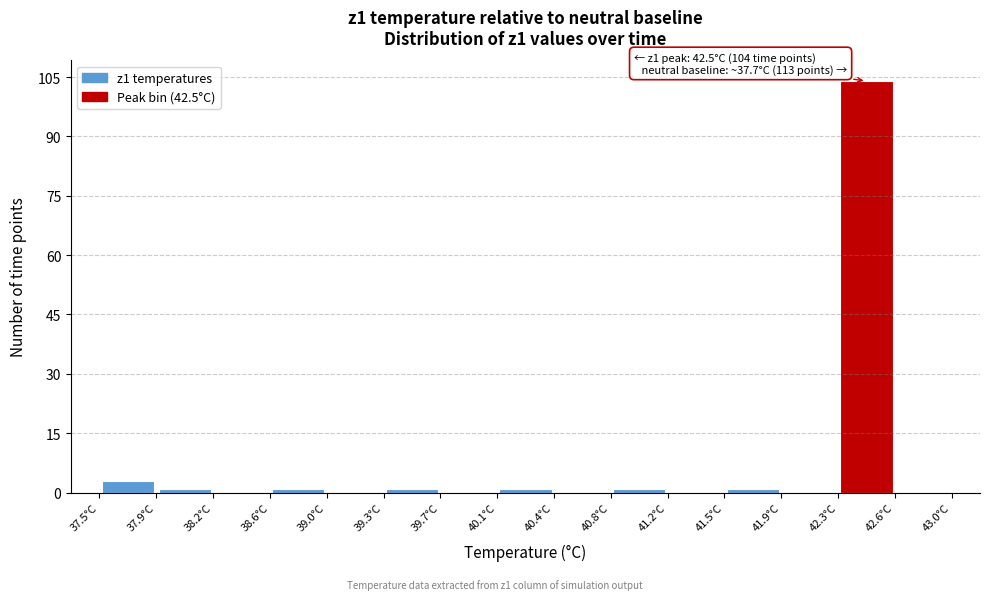

Which range on the x-axis has the tallest bar?

42.25 to 42.65